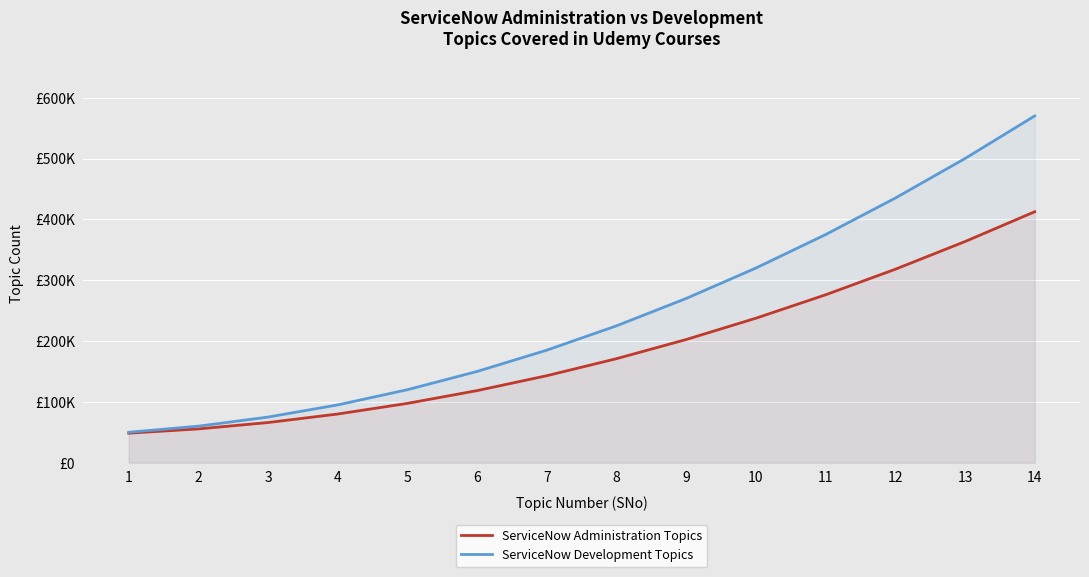

Which series has the largest range (max minus min)?

ServiceNow Development Topics